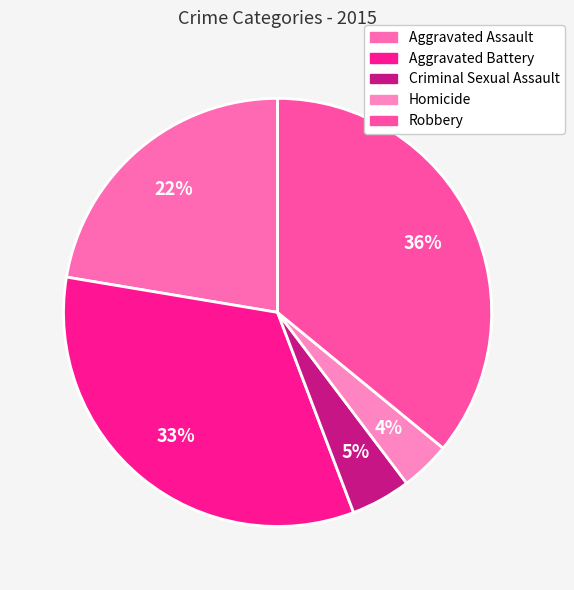

How much of the chart is everything except Homicide?

96.2%